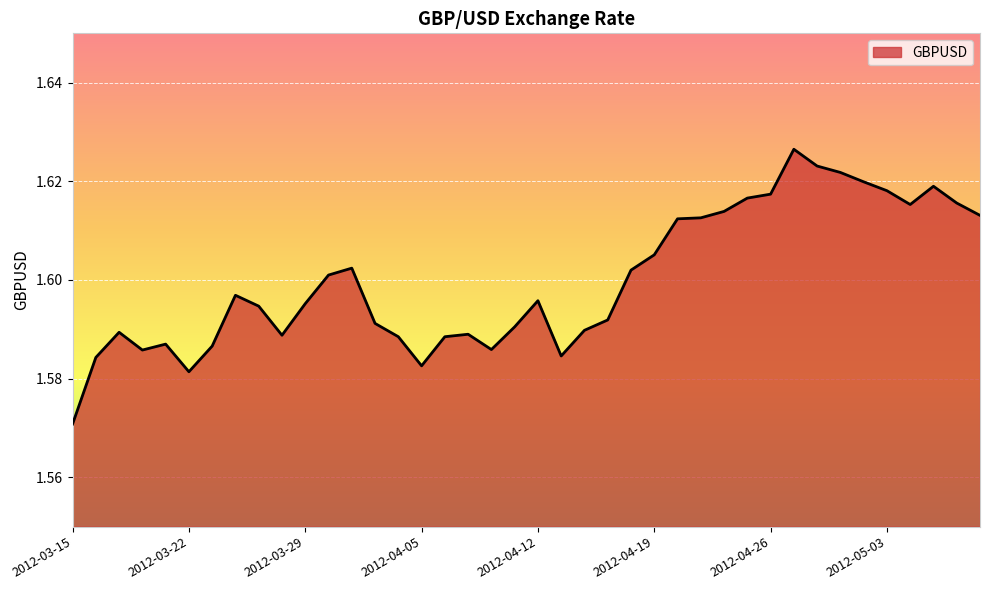

Reading left to right, what are all the values shown in this chart?

2012-03-15=1.6	2012-03-16=1.6	2012-03-19=1.6	2012-03-20=1.6	2012-03-21=1.6	2012-03-22=1.6	2012-03-23=1.6	2012-03-26=1.6	2012-03-27=1.6	2012-03-28=1.6	2012-03-29=1.6	2012-03-30=1.6	2012-04-02=1.6	2012-04-03=1.6	2012-04-04=1.6	2012-04-05=1.6	2012-04-06=1.6	2012-04-09=1.6	2012-04-10=1.6	2012-04-11=1.6	2012-04-12=1.6	2012-04-13=1.6	2012-04-16=1.6	2012-04-17=1.6	2012-04-18=1.6	2012-04-19=1.6	2012-04-20=1.6	2012-04-23=1.6	2012-04-24=1.6	2012-04-25=1.6	2012-04-26=1.6	2012-04-27=1.6	2012-04-30=1.6	2012-05-01=1.6	2012-05-02=1.6	2012-05-03=1.6	2012-05-04=1.6	2012-05-07=1.6	2012-05-08=1.6	2012-05-09=1.6